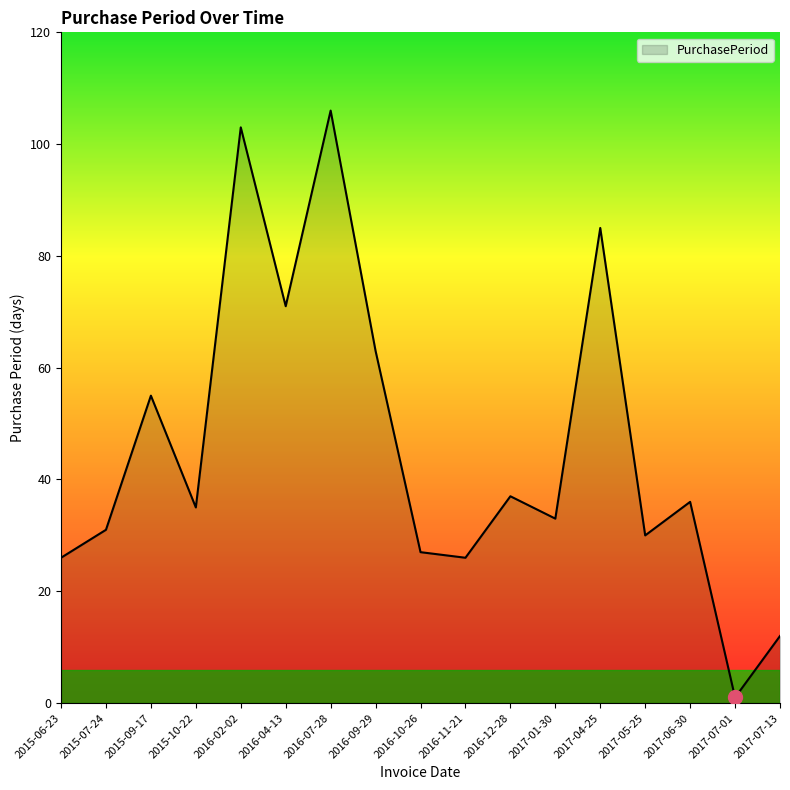

What position from the left is 2016-02-02?

5